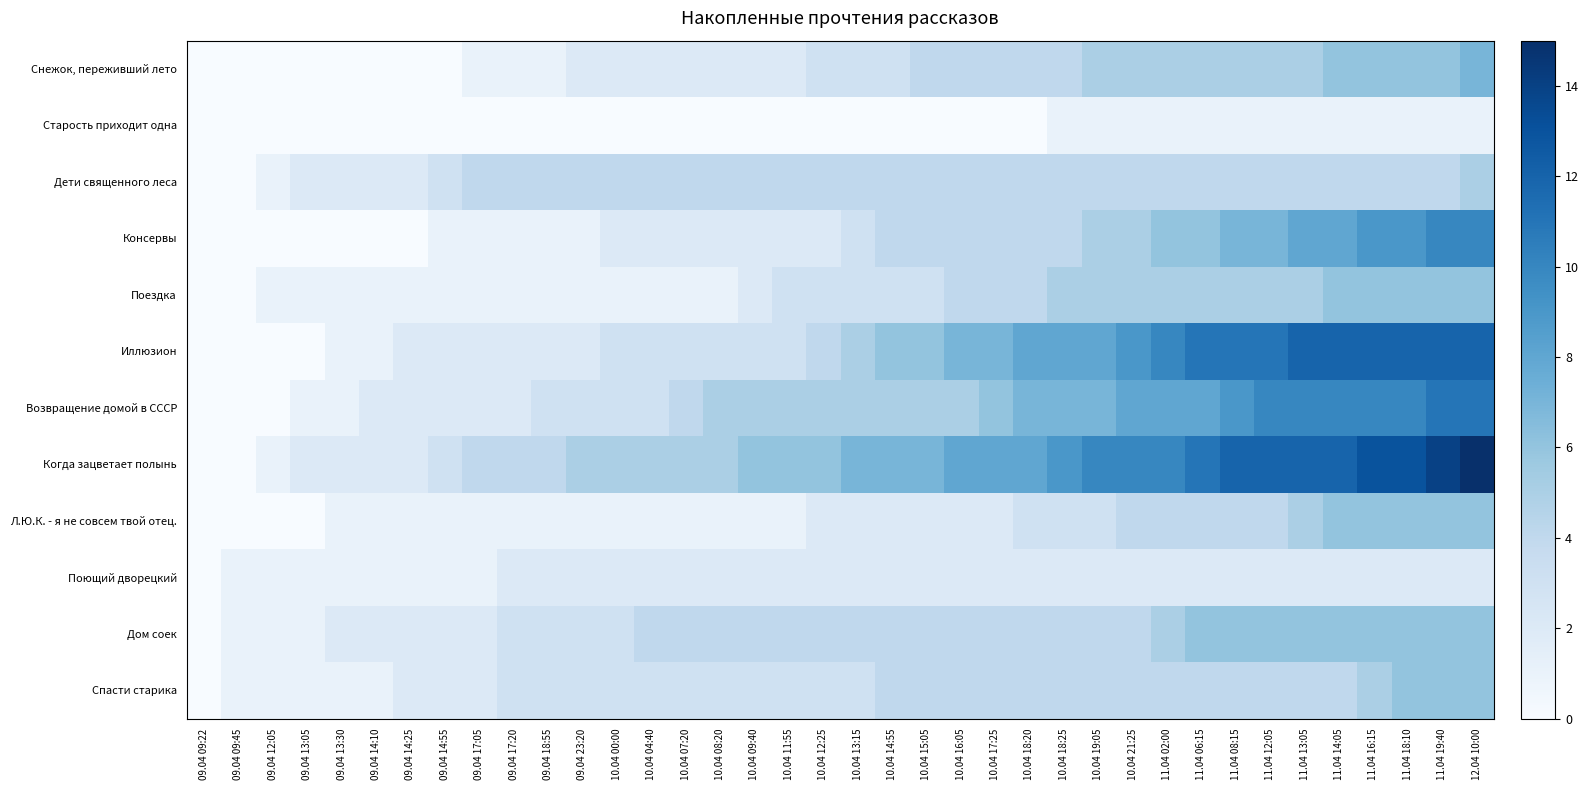

Which has a higher value, 11.04 02:00 or 09.04 17:20?

11.04 02:00